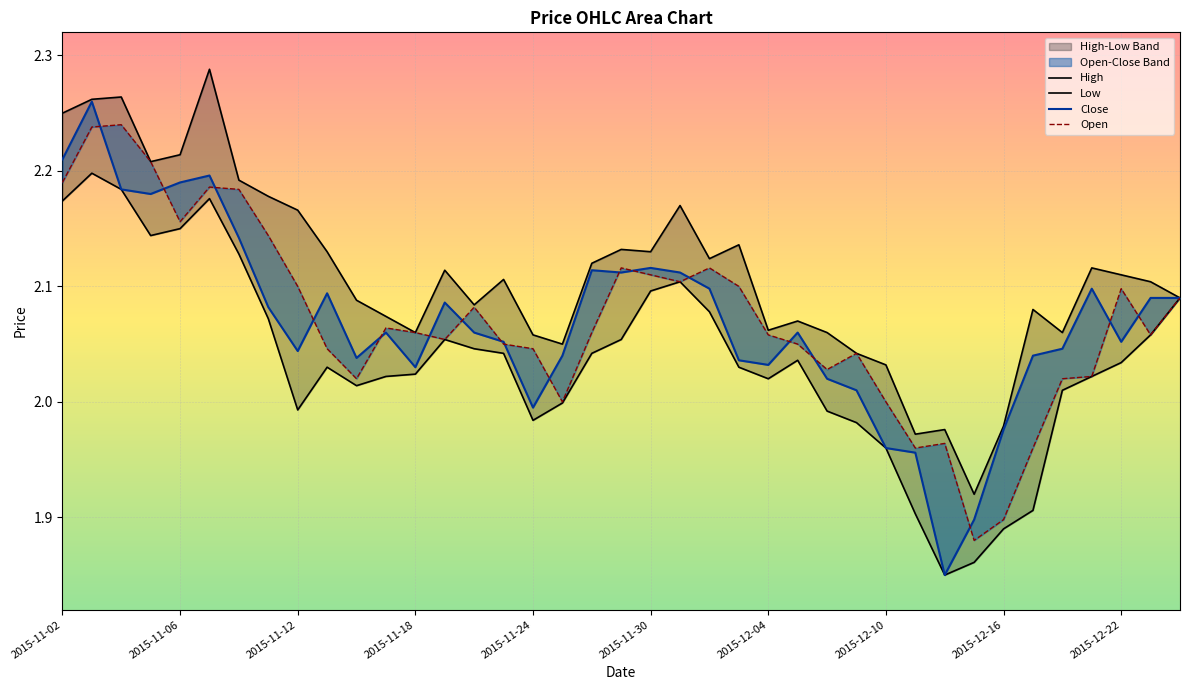

At which label does Low first exceed 2?

2015-11-02